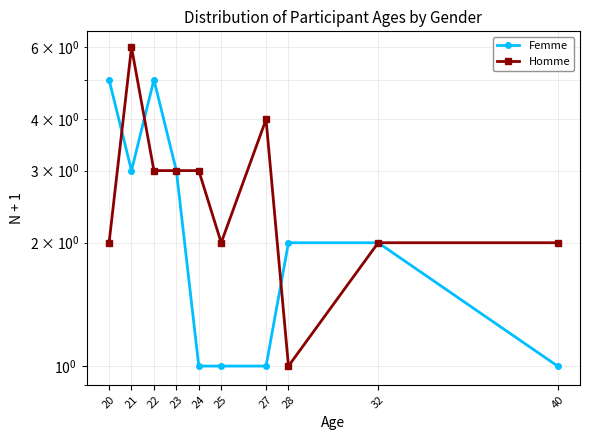

Is the value of Femme at 25 greater than the value of Homme at 25?

No